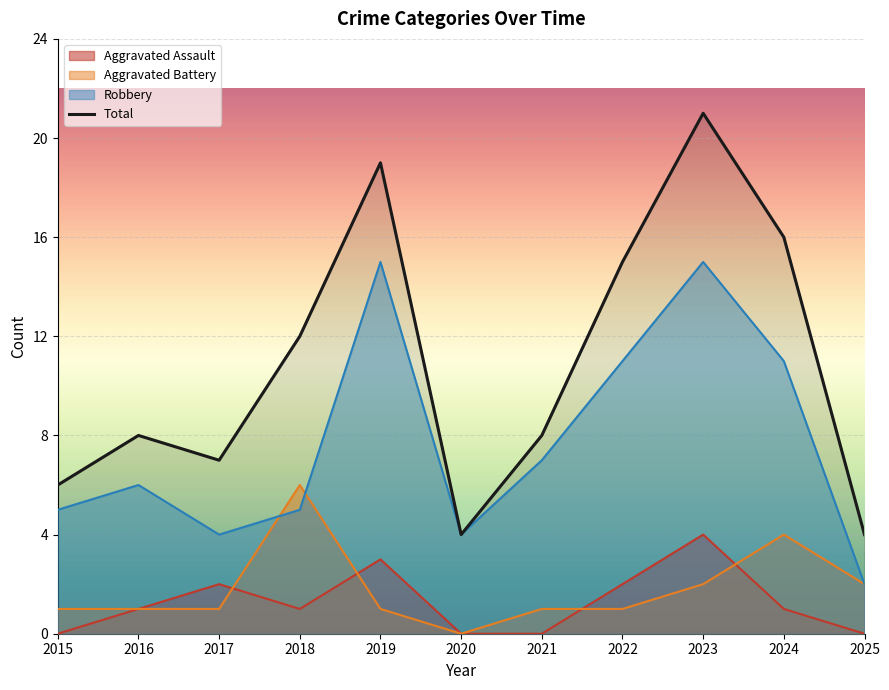

Where does the data first go above 8?

2018